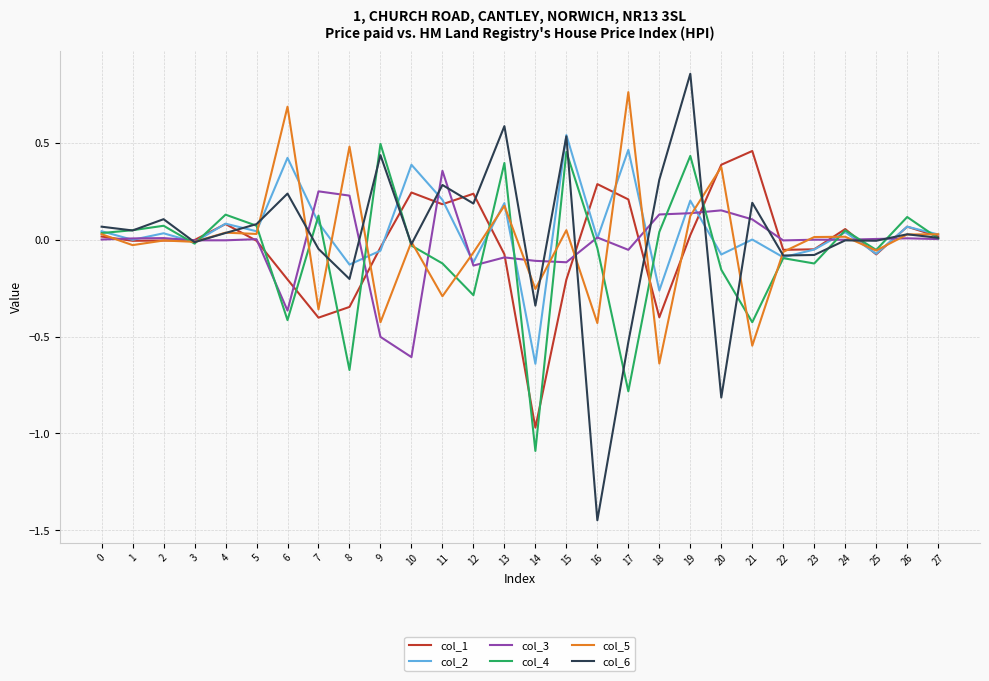

At which category does the chart reach its minimum across all series?

16